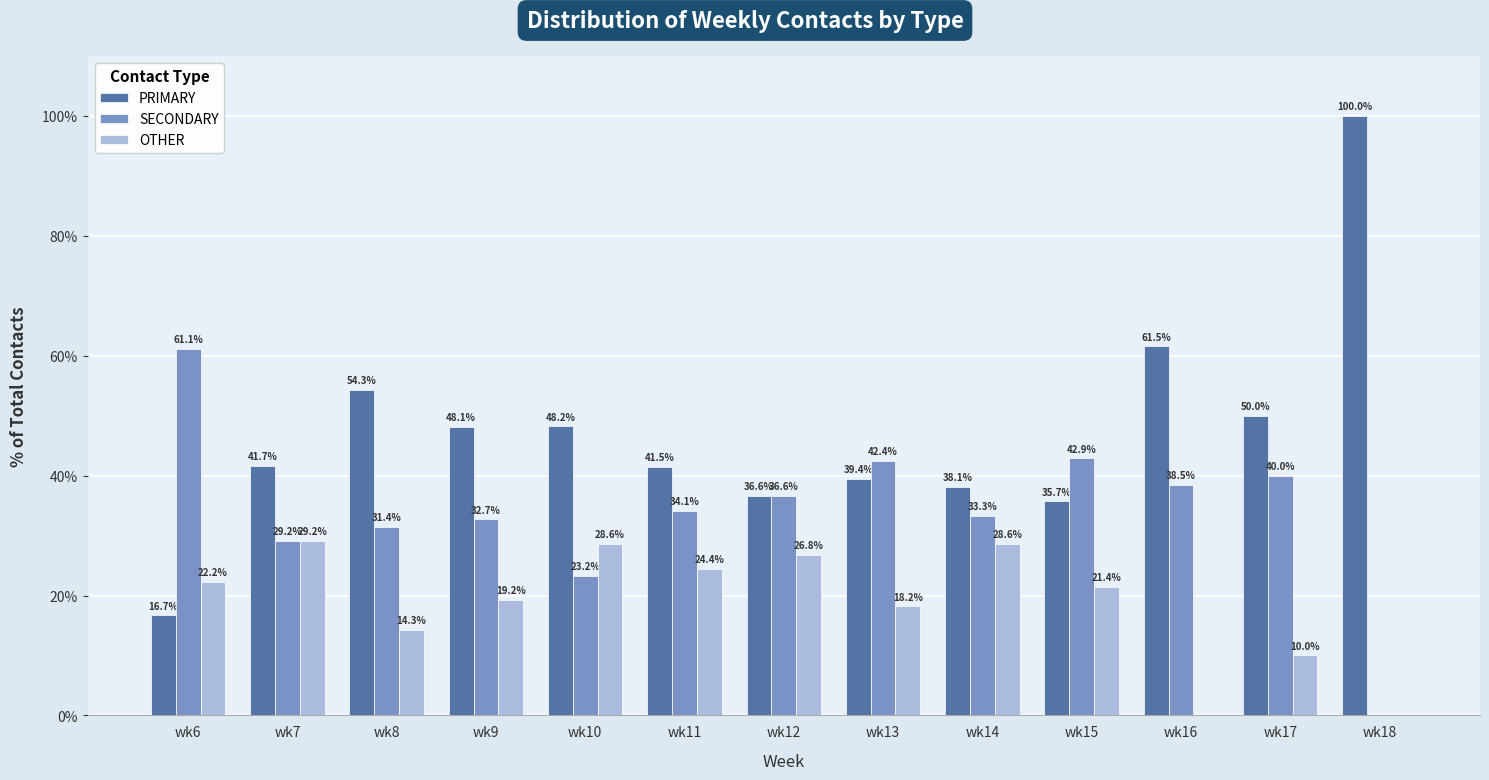

What are all the series names shown in the legend?

PRIMARY, SECONDARY, OTHER